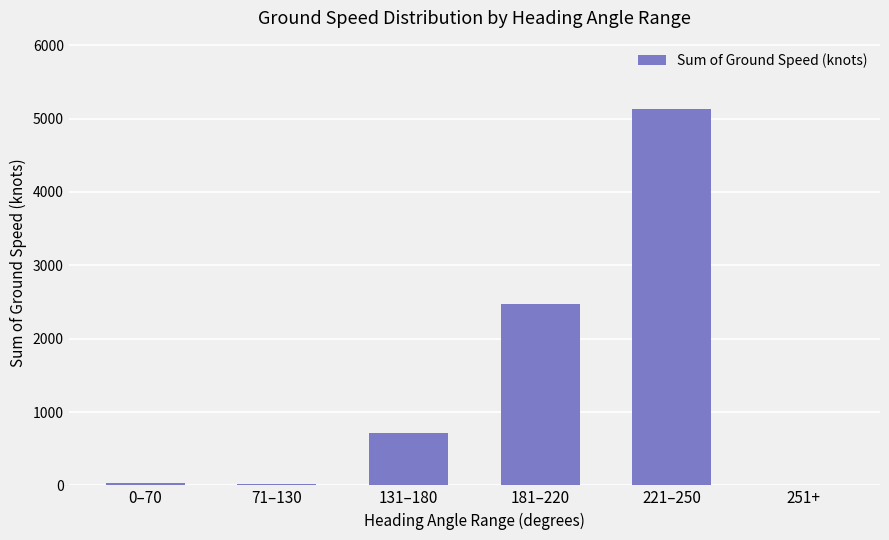

What is the greatest value displayed?

5138